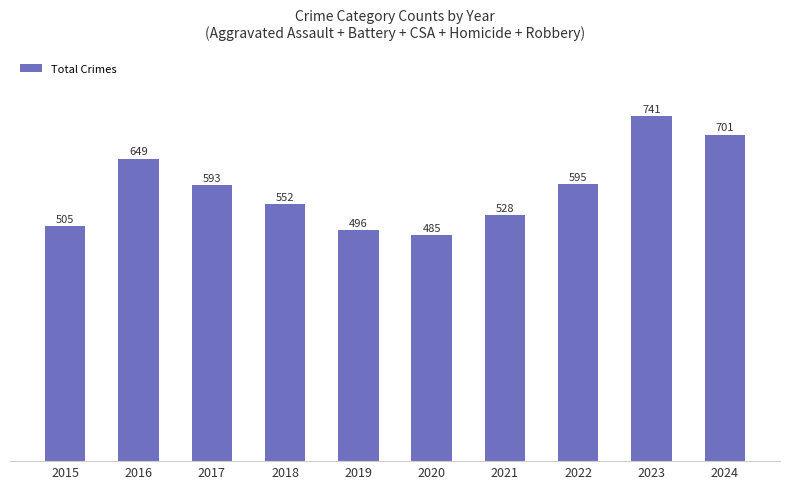

What is the ratio of the value at 2019 to the value at 2022?

0.8